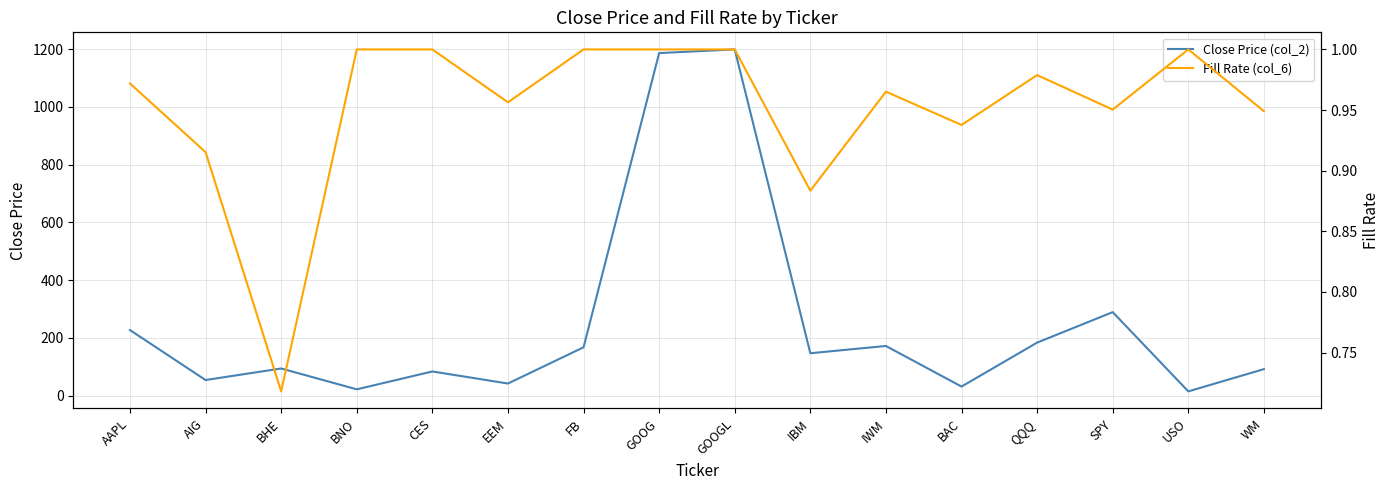

What is the sum of all Close Price (col_2) values?

4002.1